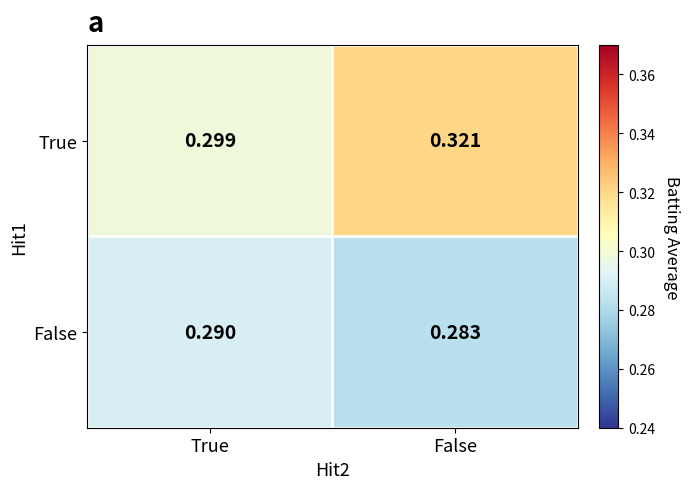

Between True and False, which series saw the biggest shift?

True